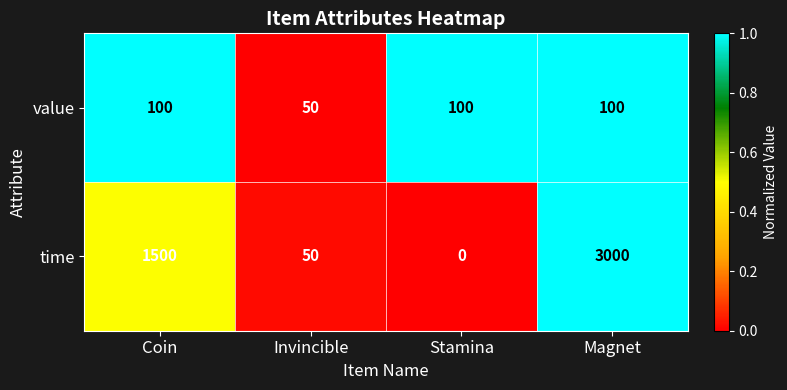

What is the sum of all value values?

350